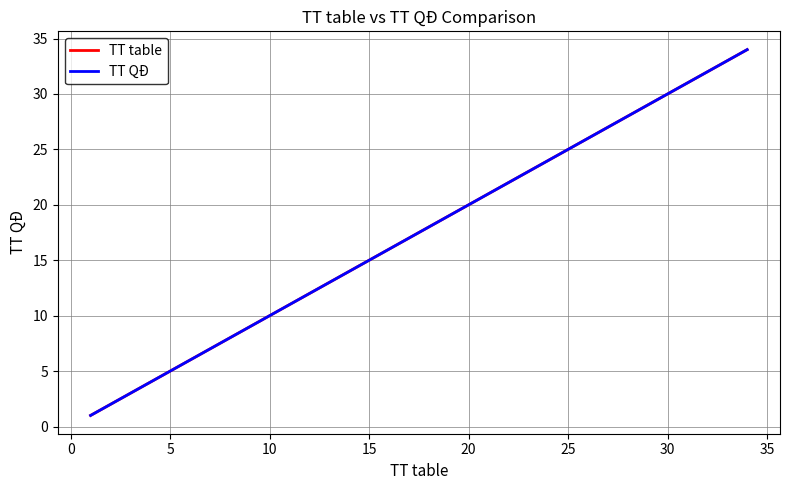

Is this an area chart (filled region under the line)?

No